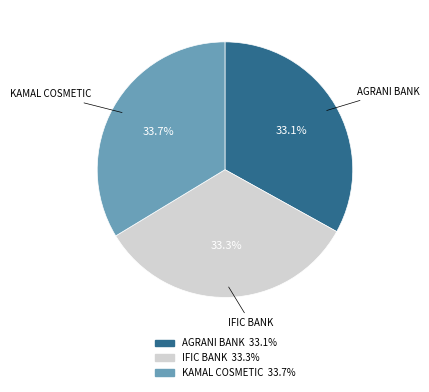

Does any single category account for the majority?

No